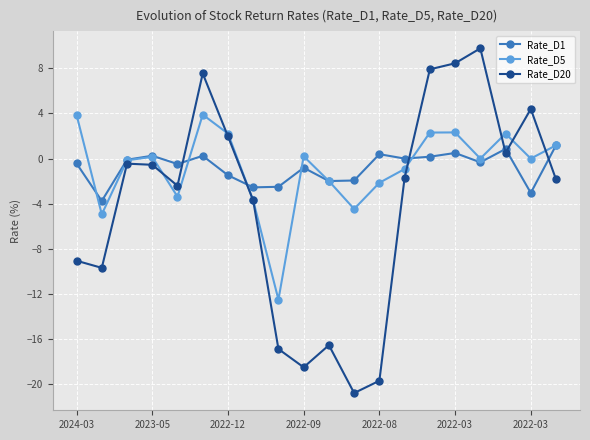

True or false: Rate_D20 has more than 2 points higher than both neighbors.

True